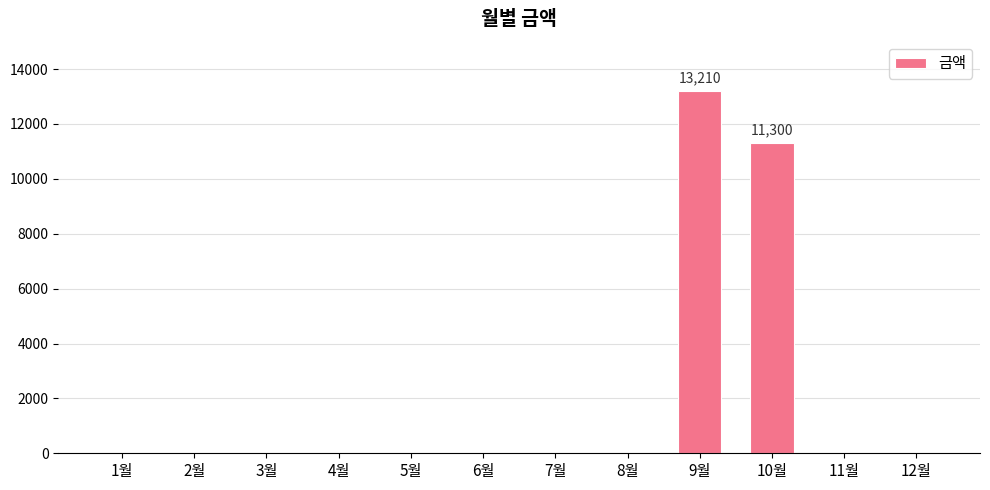

Reading right to left, extract all data points from this chart.

12월=0	11월=0	10월=11300	9월=13210	8월=0	7월=0	6월=0	5월=0	4월=0	3월=0	2월=0	1월=0